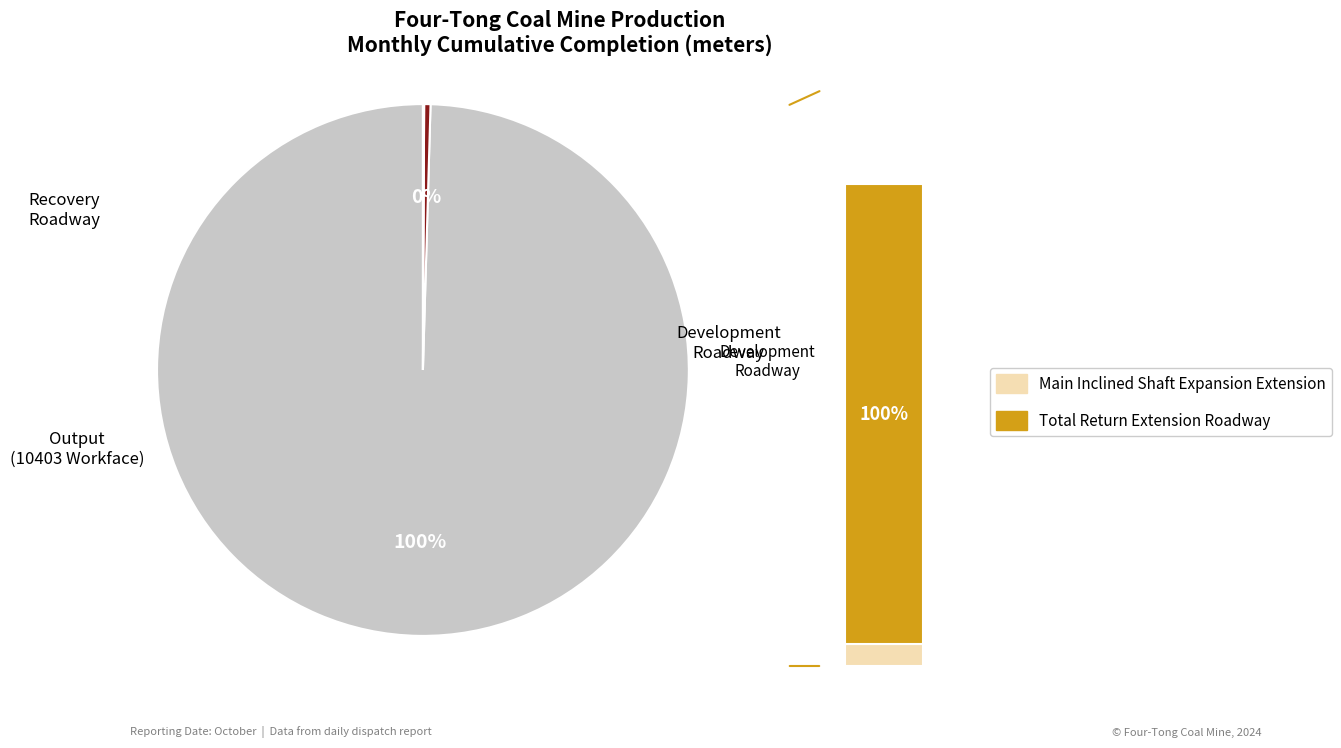

What portion of the pie excludes Main Inclined Shaft Expansion Extension?

100.0%